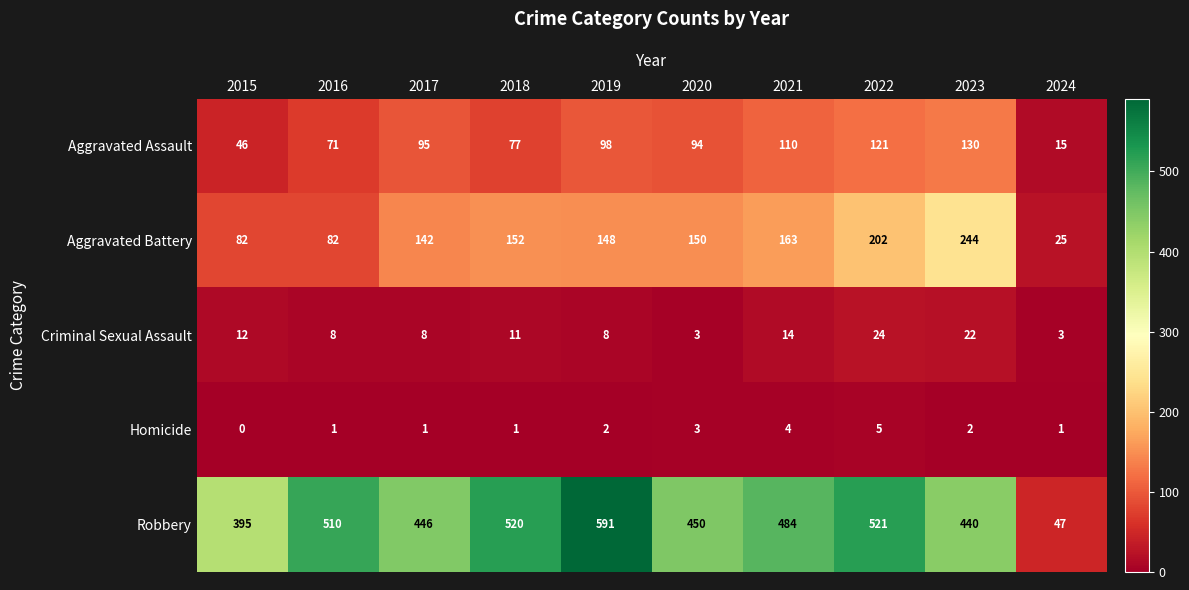

What value does the Robbery series have at 2020, to the nearest 50?

450